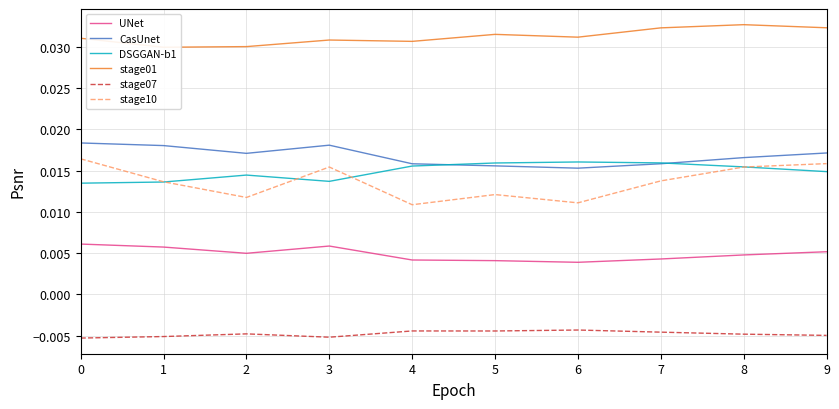

True or false: stage01 has a value of 0.0 at 2.

True